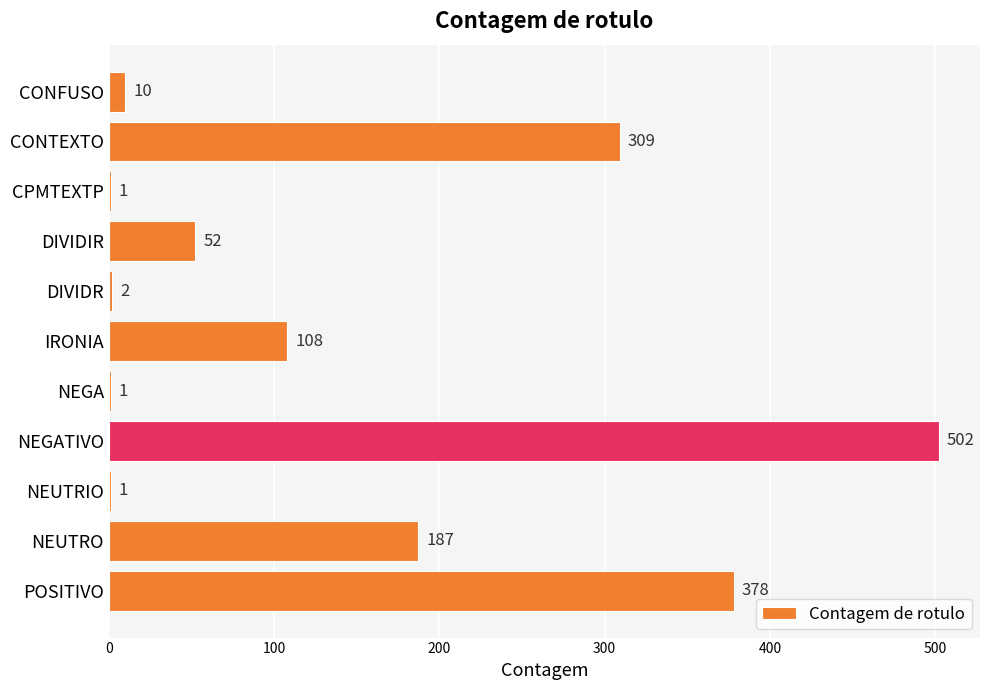

Where is the data nearest to the value 251?

CONTEXTO